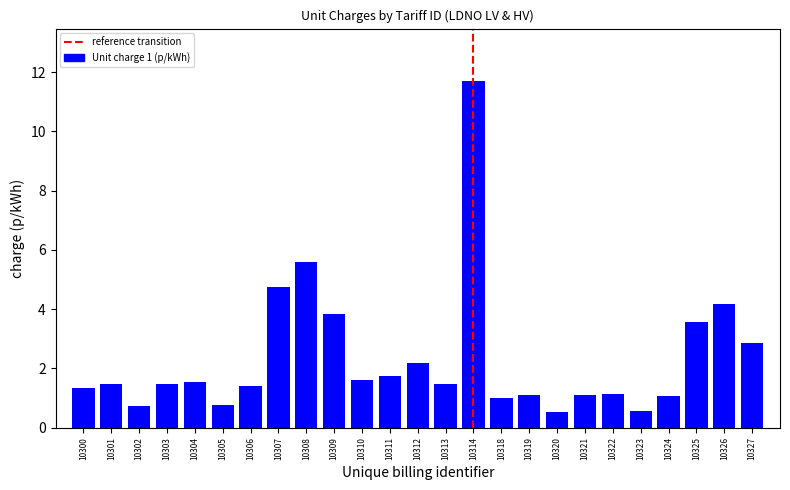

Is it true that the value at 10303 is 1.5?

True